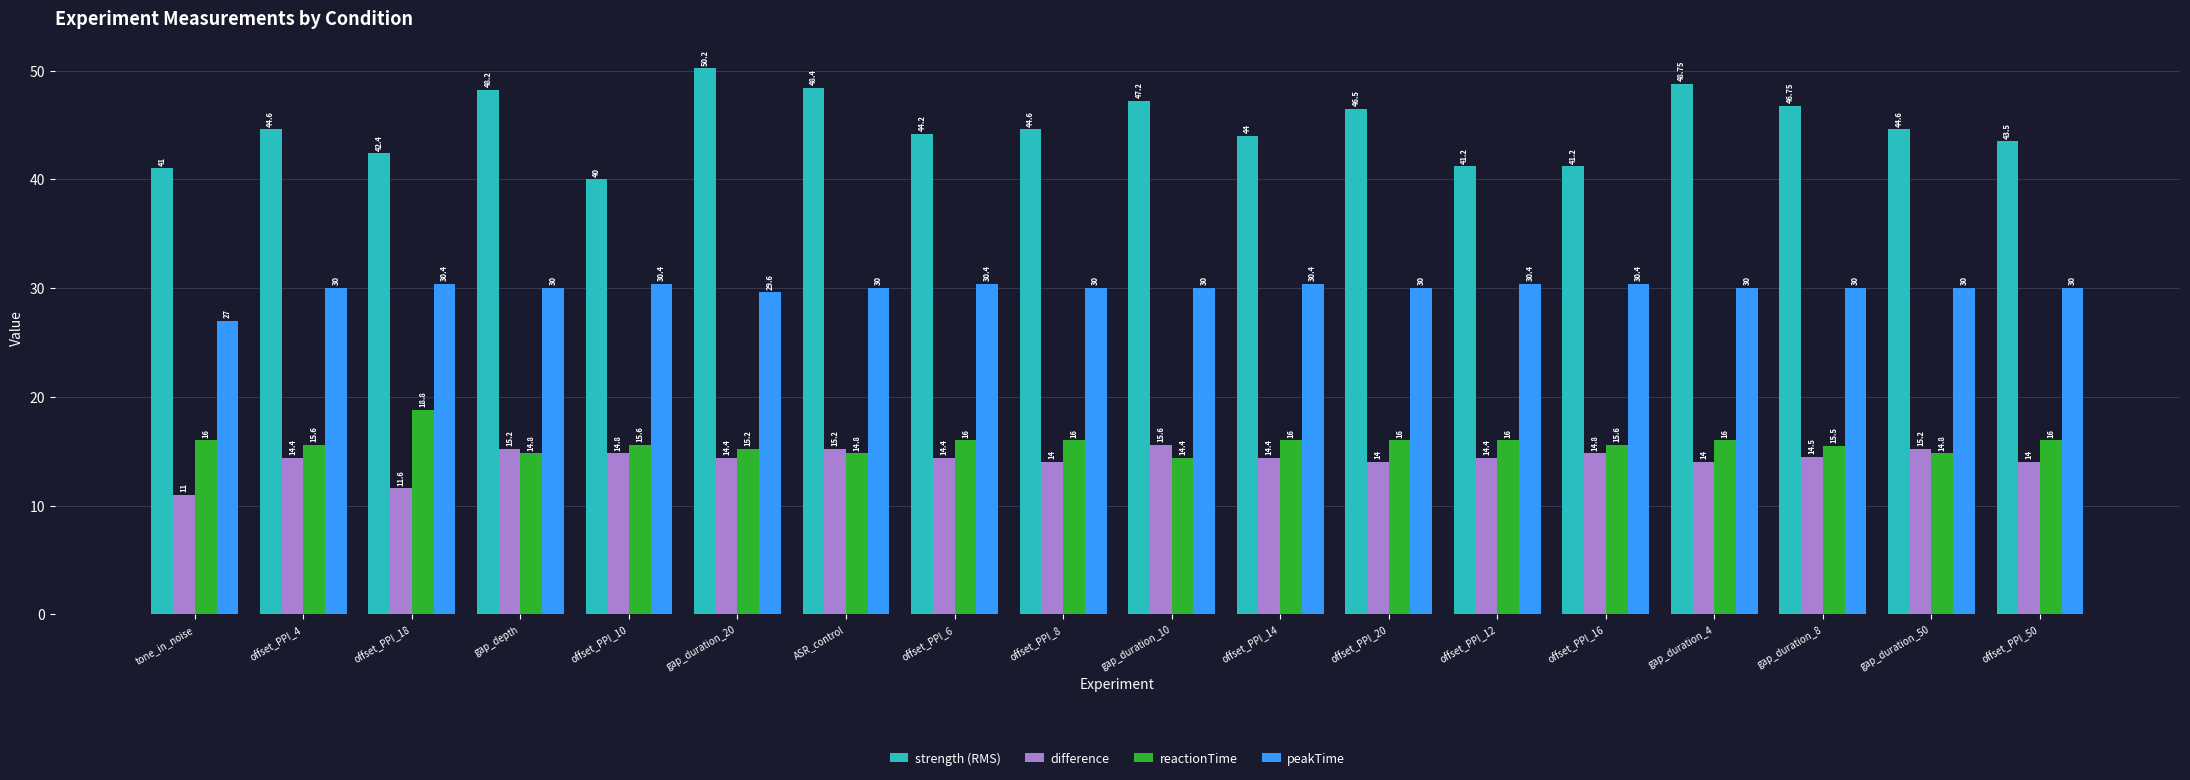

Reading right to left, transcribe all the data shown in this chart.

strength (RMS): offset_PPI_50=43.5	gap_duration_50=44.6	gap_duration_8=46.8	gap_duration_4=48.8	offset_PPI_16=41.2	offset_PPI_12=41.2	offset_PPI_20=46.5	offset_PPI_14=44.0	gap_duration_10=47.2	offset_PPI_8=44.6	offset_PPI_6=44.2	ASR_control=48.4	gap_duration_20=50.2	offset_PPI_10=40.0	gap_depth=48.2	offset_PPI_18=42.4	offset_PPI_4=44.6	tone_in_noise=41.0
difference: offset_PPI_50=14.0	gap_duration_50=15.2	gap_duration_8=14.5	gap_duration_4=14.0	offset_PPI_16=14.8	offset_PPI_12=14.4	offset_PPI_20=14.0	offset_PPI_14=14.4	gap_duration_10=15.6	offset_PPI_8=14.0	offset_PPI_6=14.4	ASR_control=15.2	gap_duration_20=14.4	offset_PPI_10=14.8	gap_depth=15.2	offset_PPI_18=11.6	offset_PPI_4=14.4	tone_in_noise=11.0
reactionTime: offset_PPI_50=16.0	gap_duration_50=14.8	gap_duration_8=15.5	gap_duration_4=16.0	offset_PPI_16=15.6	offset_PPI_12=16.0	offset_PPI_20=16.0	offset_PPI_14=16.0	gap_duration_10=14.4	offset_PPI_8=16.0	offset_PPI_6=16.0	ASR_control=14.8	gap_duration_20=15.2	offset_PPI_10=15.6	gap_depth=14.8	offset_PPI_18=18.8	offset_PPI_4=15.6	tone_in_noise=16.0
peakTime: offset_PPI_50=30.0	gap_duration_50=30.0	gap_duration_8=30.0	gap_duration_4=30.0	offset_PPI_16=30.4	offset_PPI_12=30.4	offset_PPI_20=30.0	offset_PPI_14=30.4	gap_duration_10=30.0	offset_PPI_8=30.0	offset_PPI_6=30.4	ASR_control=30.0	gap_duration_20=29.6	offset_PPI_10=30.4	gap_depth=30.0	offset_PPI_18=30.4	offset_PPI_4=30.0	tone_in_noise=27.0